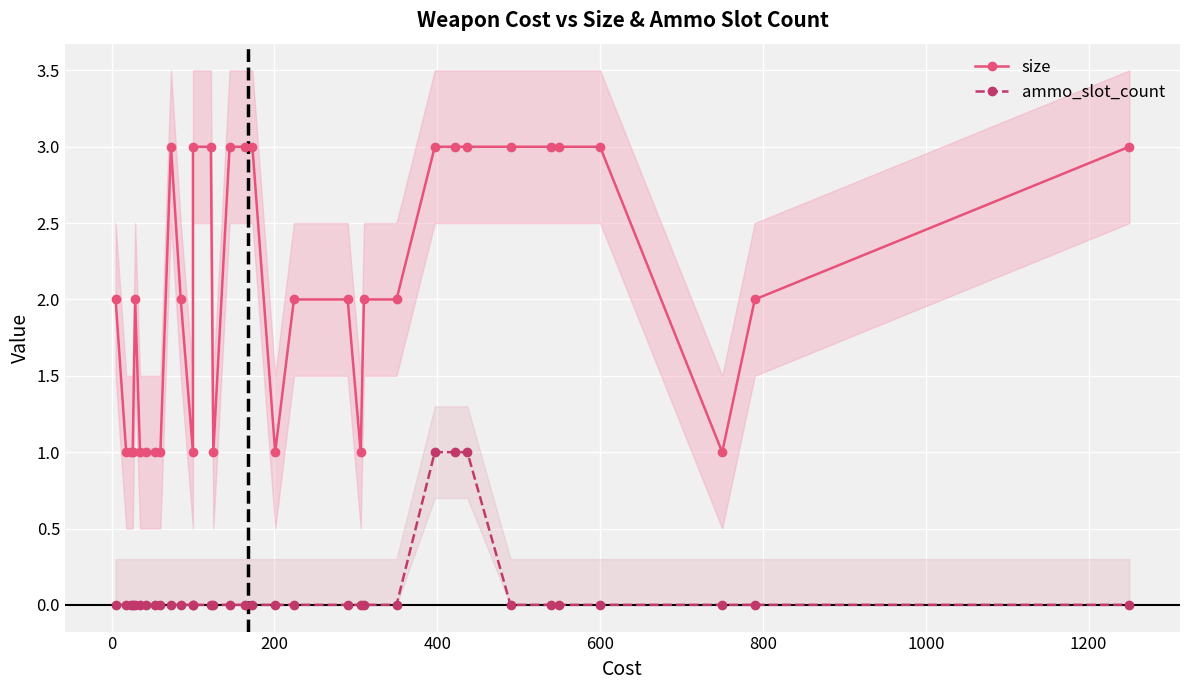

True or false: ammo_slot_count has a value of 0 at 27.

False